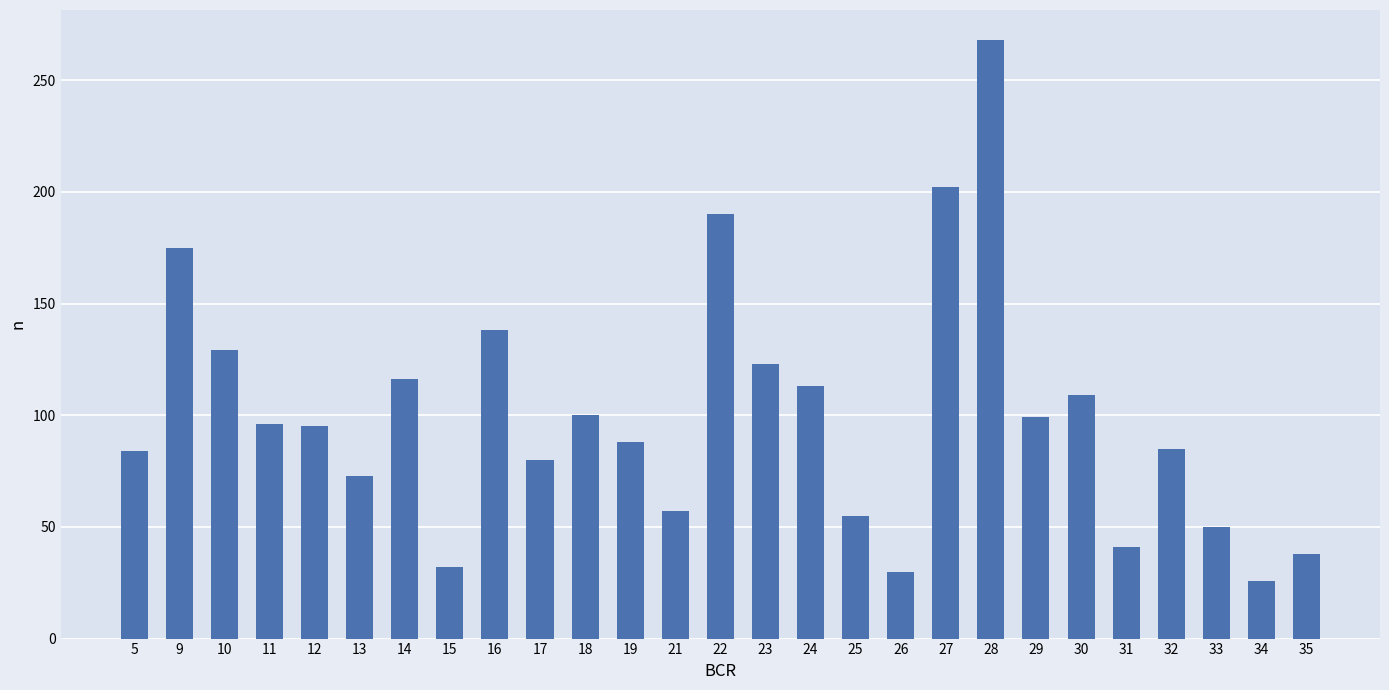

What is the sum of all values?

2692